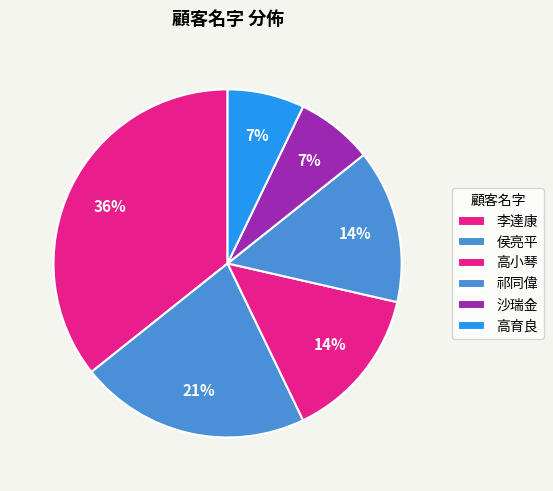

Is there any slice that represents more than half of the pie?

No